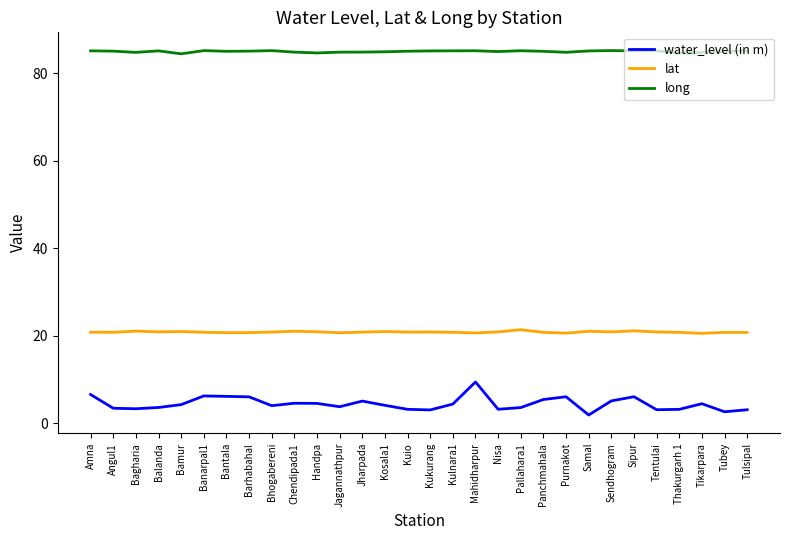

What are all the series names shown in the legend?

water_level (in m), lat, long